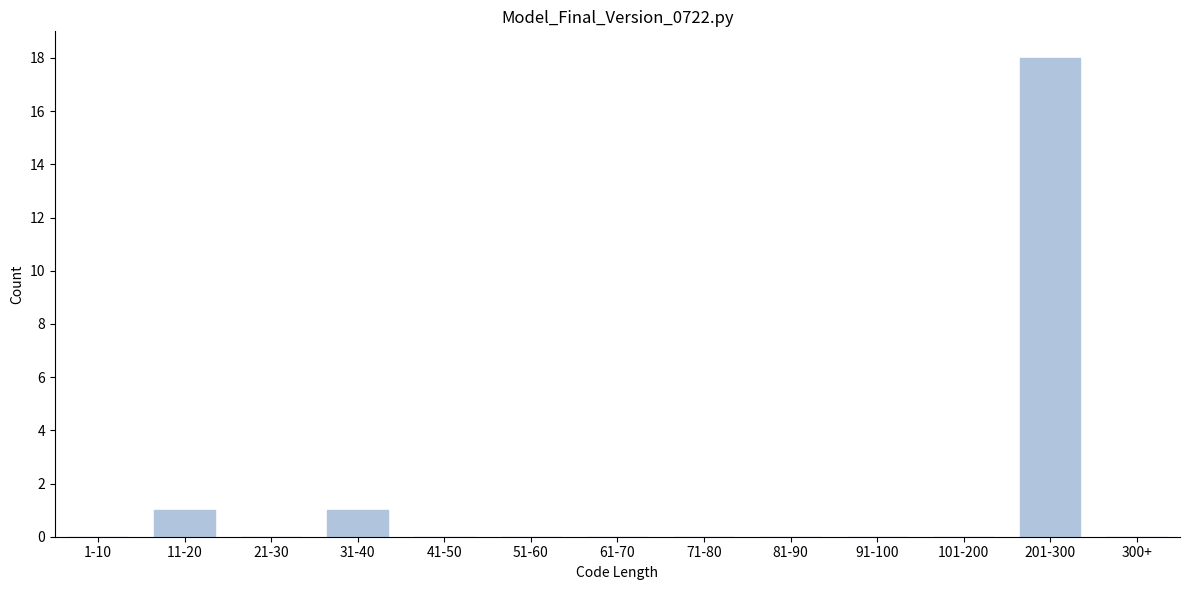

Reading left to right, transcribe all the data shown in this chart.

1-10=0	11-20=1	21-30=0	31-40=1	41-50=0	51-60=0	61-70=0	71-80=0	81-90=0	91-100=0	101-200=0	201-300=18	300+=0